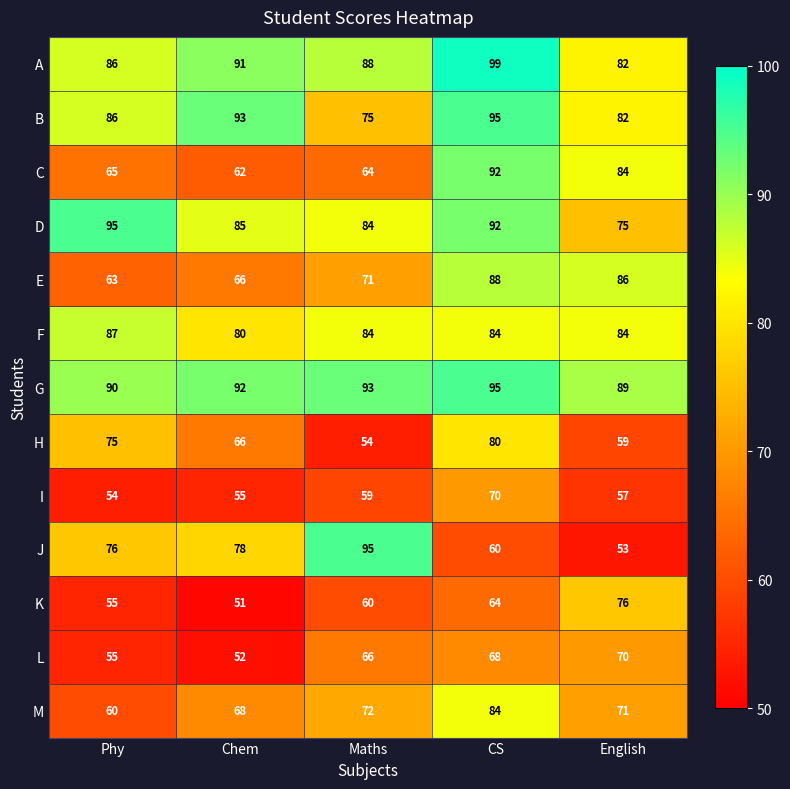

How many A values are between 86 and 91?

3